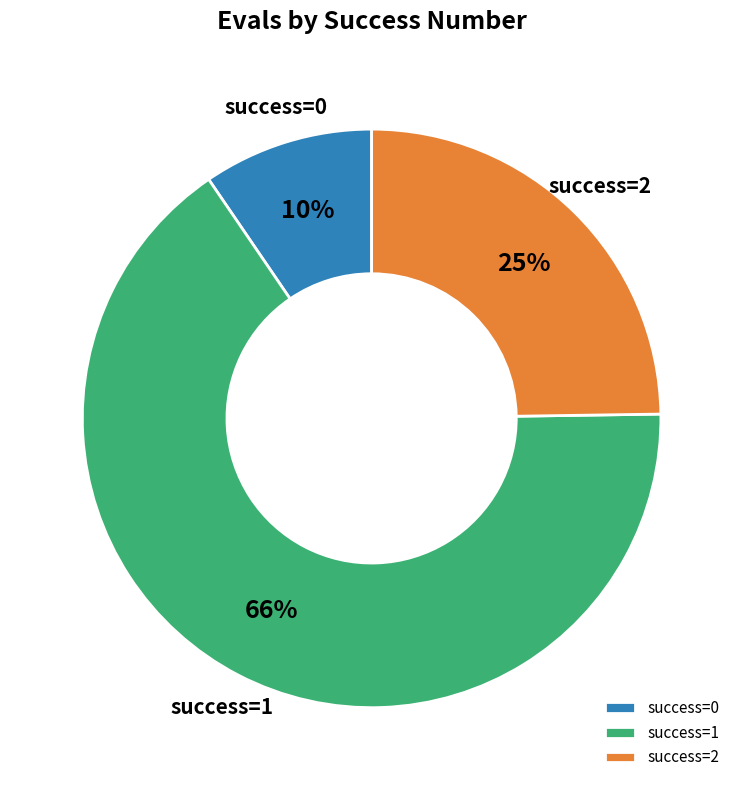

Do success=0 and success=1 together represent more than half of the pie?

Yes